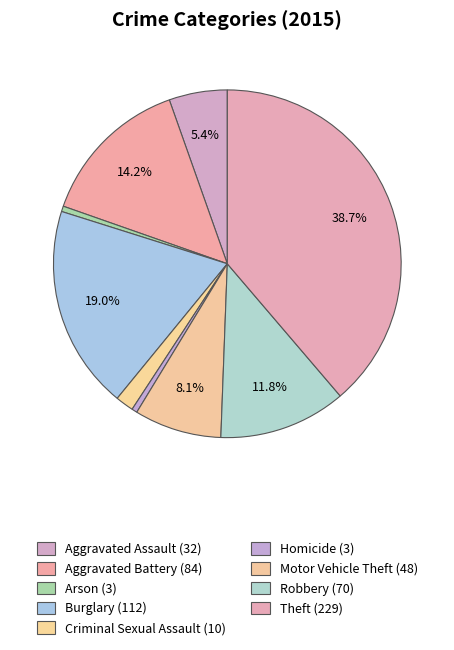

To the nearest percent, what percentage of the pie is Arson?

1%